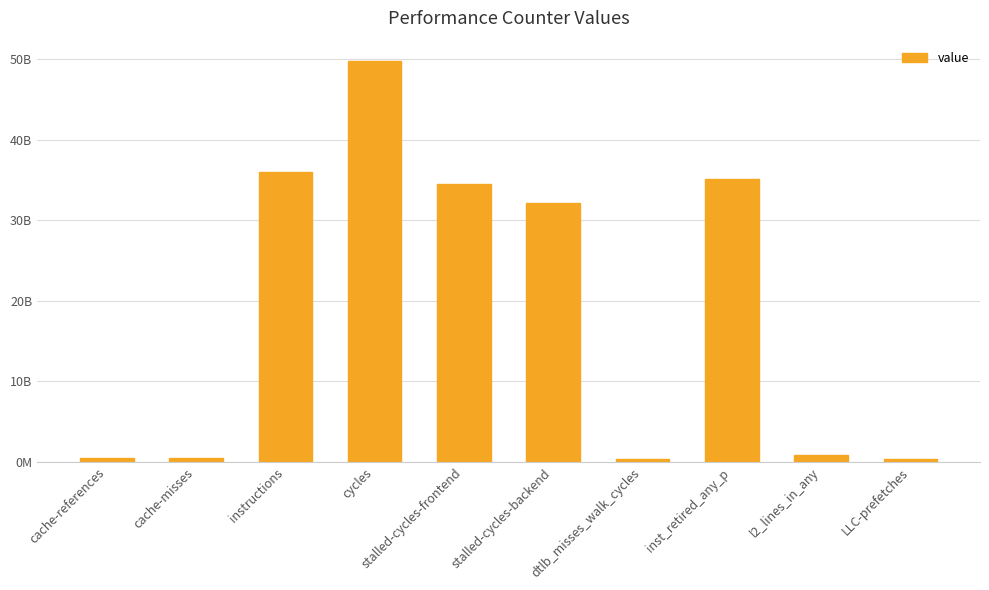

What is the difference between the values at inst_retired_any_p and cache-references?

34618615648